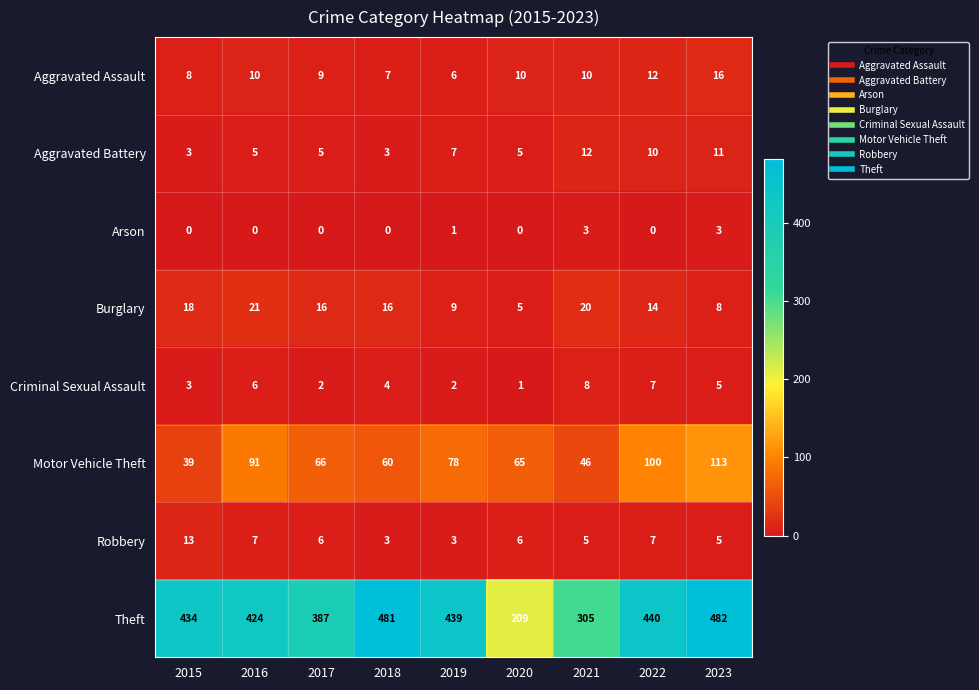

The value of Robbery at 2015 is 19. True or false?

False